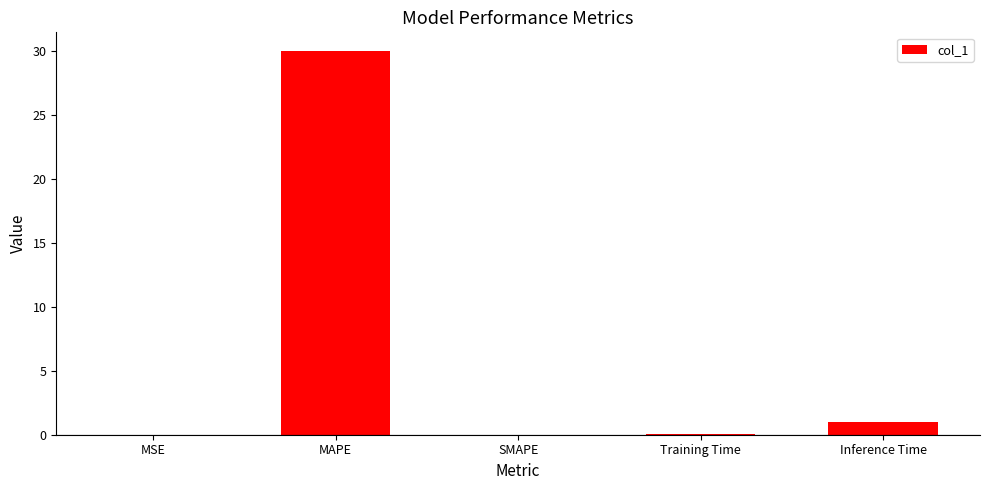

The chart shows a value of 0.0 at SMAPE. True or false?

True